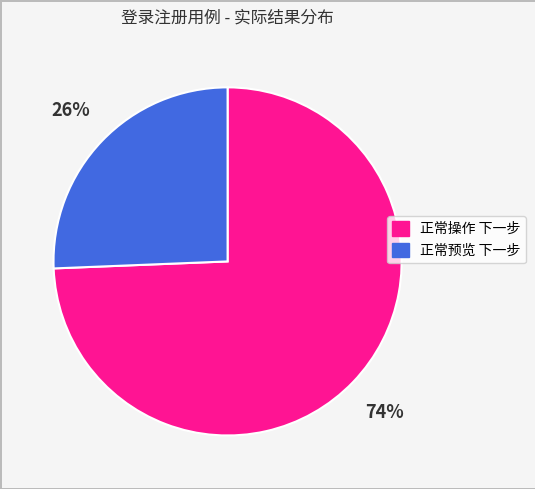

To the nearest percent, what is the average slice percentage?

50%